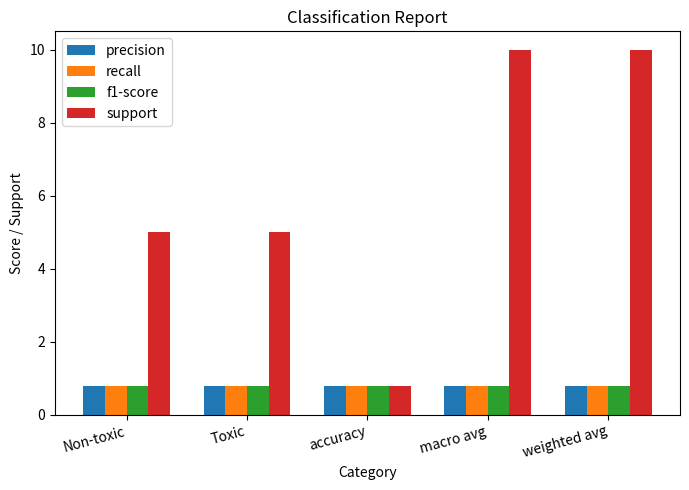

How many data points does each series have?

5